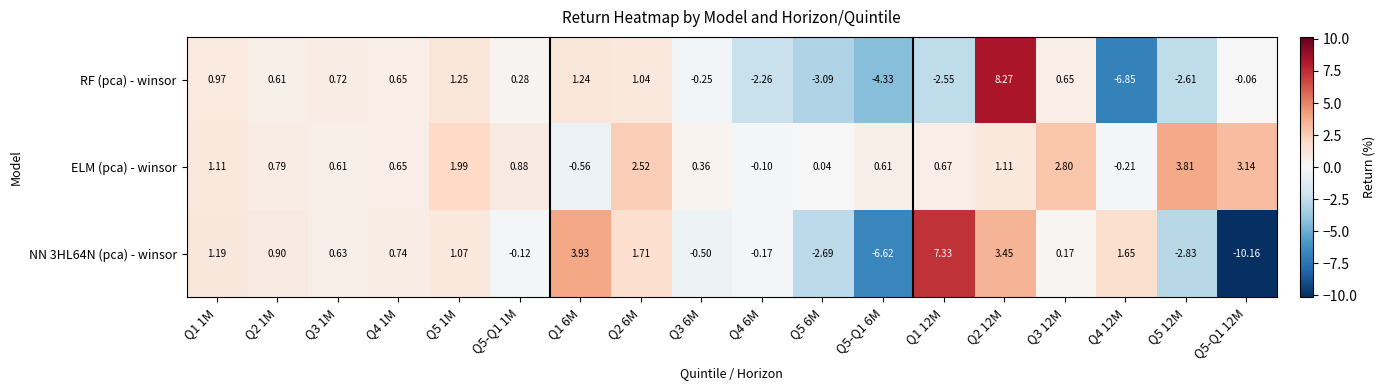

Is the value of NN 3HL64N (pca) - winsor at Q3 6M greater than the value of ELM (pca) - winsor at Q5 12M?

No